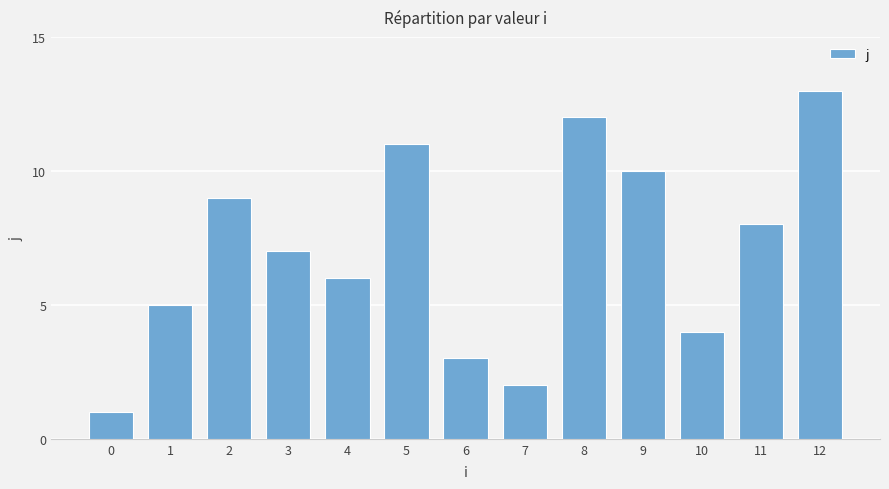

True or false: the data shows 1 at 0.

True